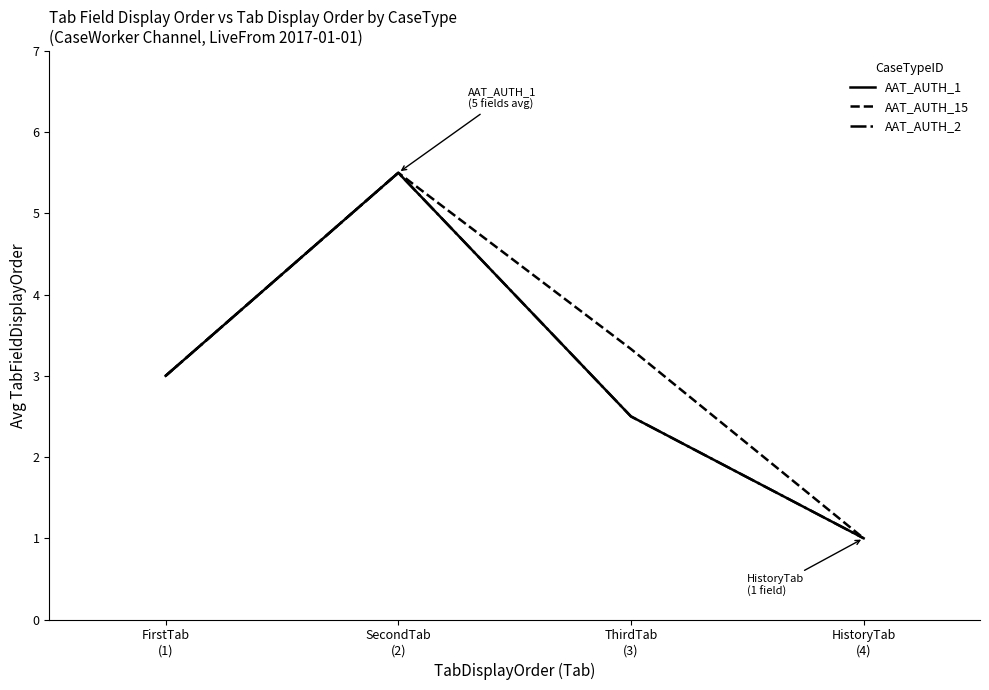

At which category is the sum across all series the highest?

SecondTab
(2)